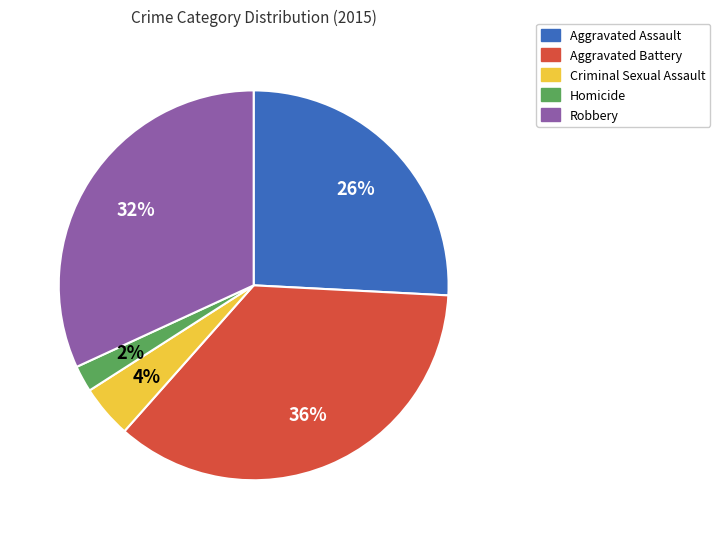

To the nearest percent, what is the average slice percentage?

20%